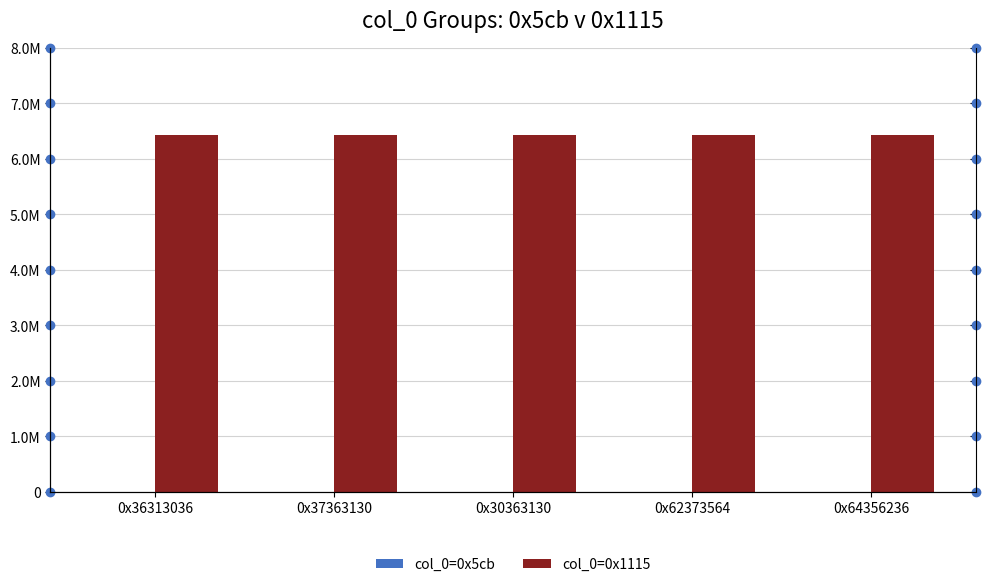

What is the value of the col_0=0x5cb bar at the 2nd from the left?

320